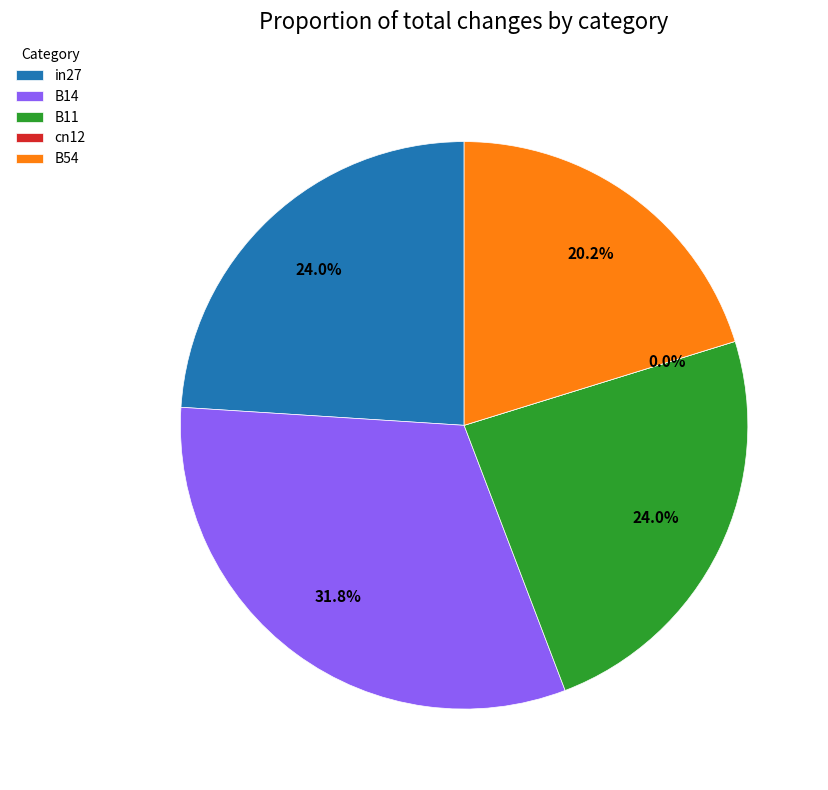

Is it true that in27 is 14% of the pie?

False